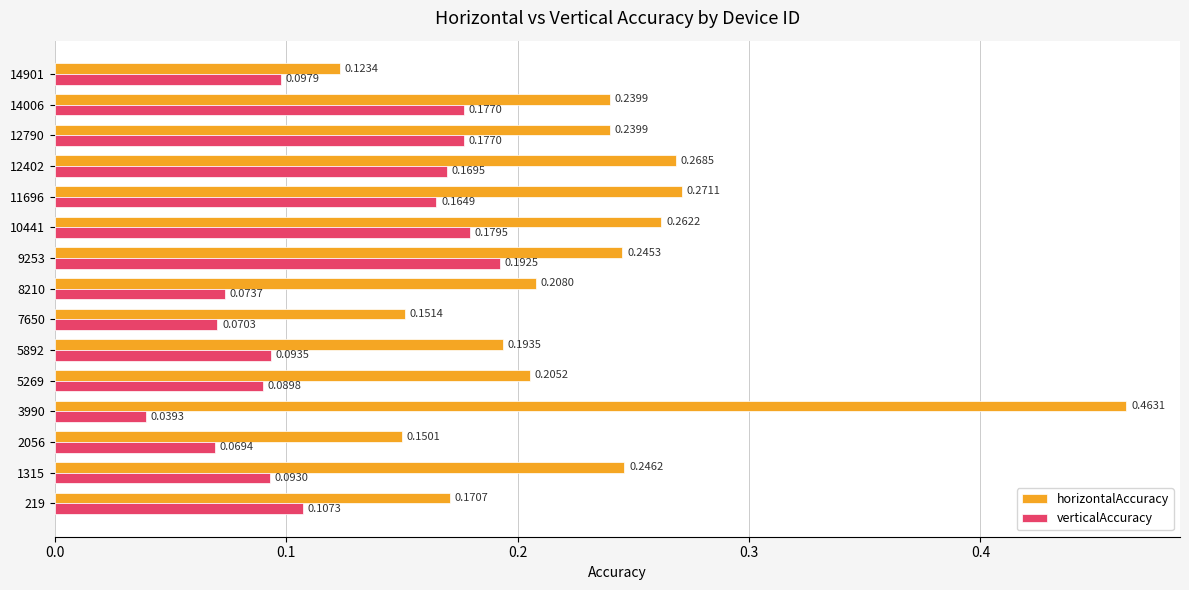

What is the total value across all series at 12790?

0.4